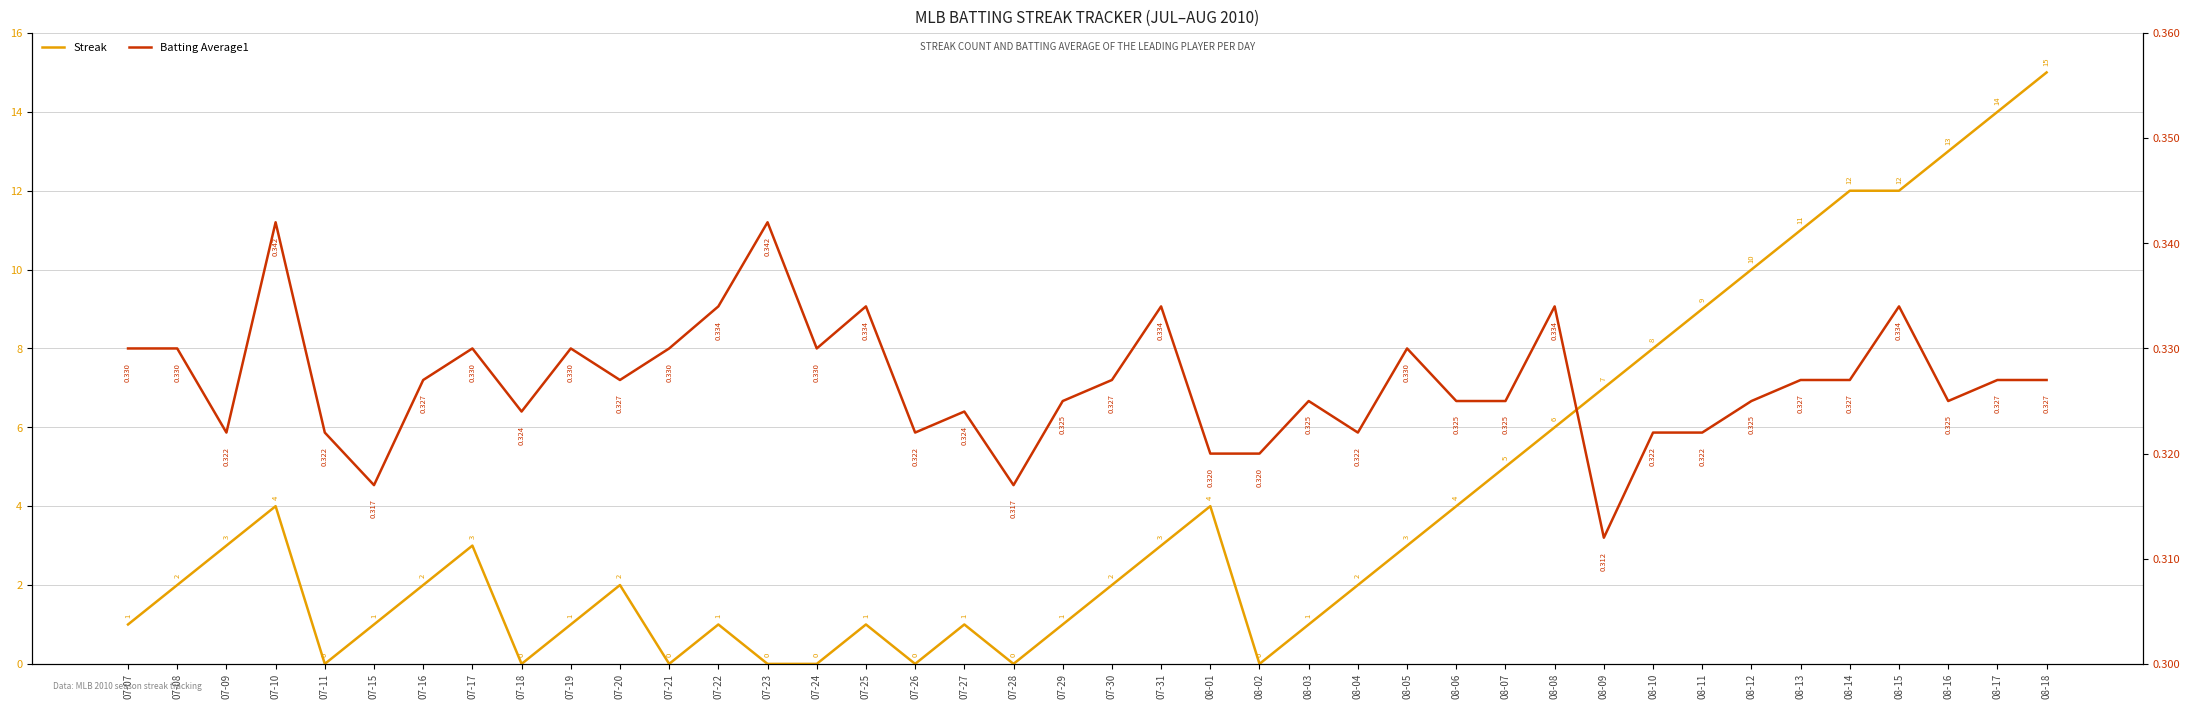

After their last crossing, which series has the higher values: Streak or Batting Average1?

Streak